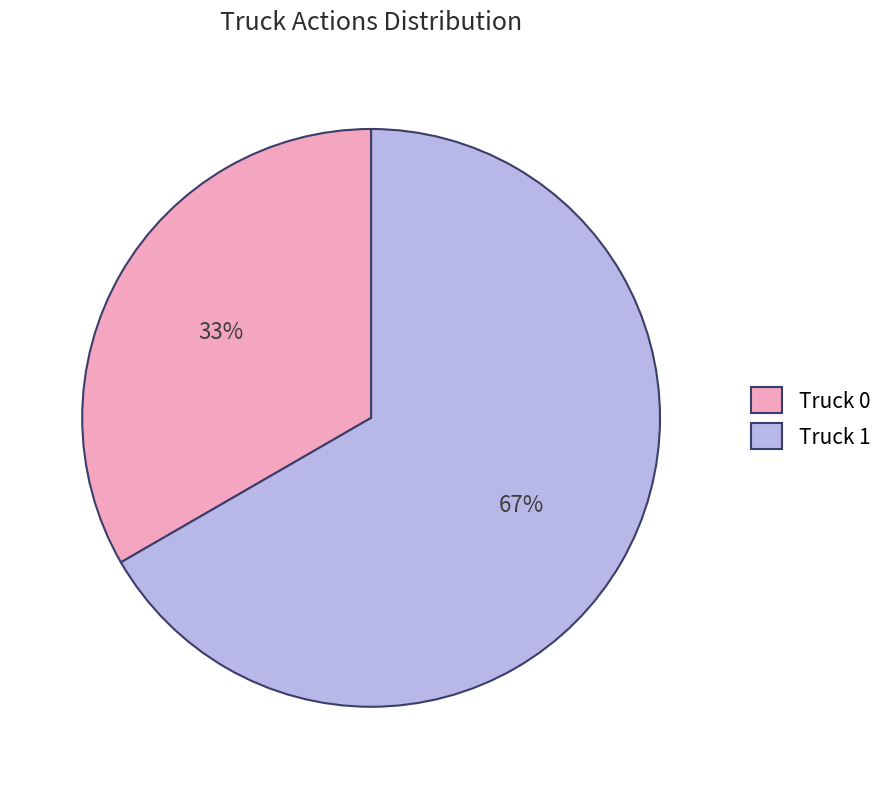

To the nearest percent, what is the combined percentage of Truck 0 and Truck 1?

100%